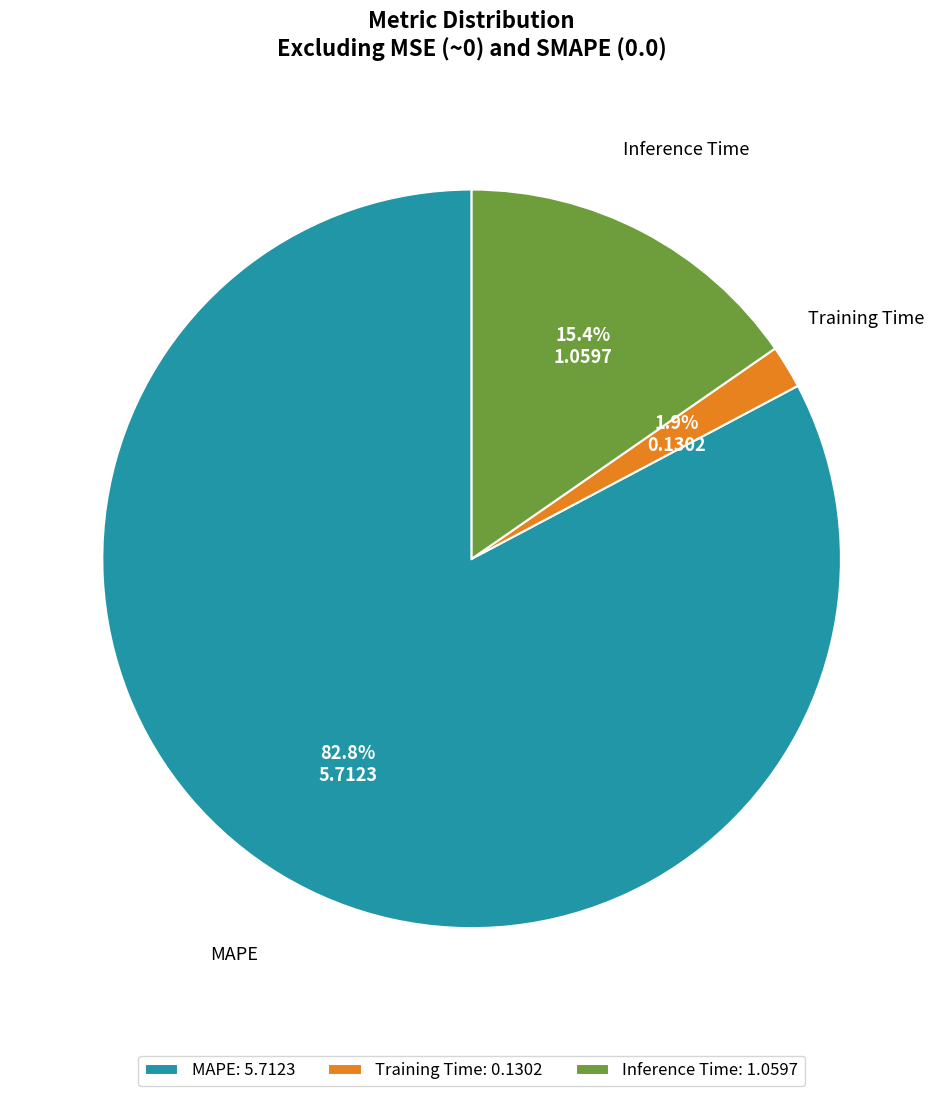

To the nearest percent, what percentage of the pie is MAPE?

83%